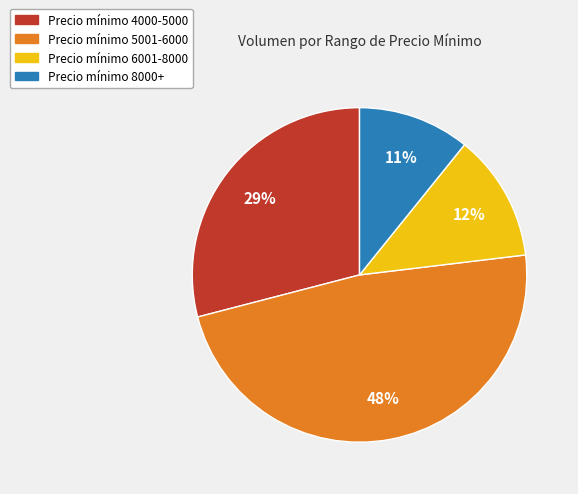

What is the largest slice in the pie chart?

Precio mínimo 5001-6000